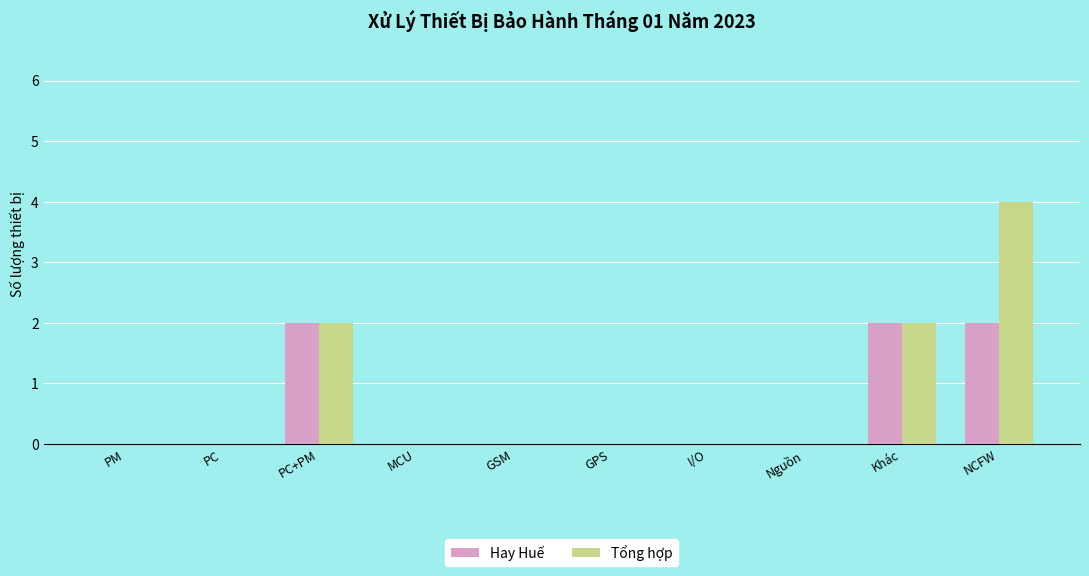

How many Hay Huế values are between 0 and 2?

10